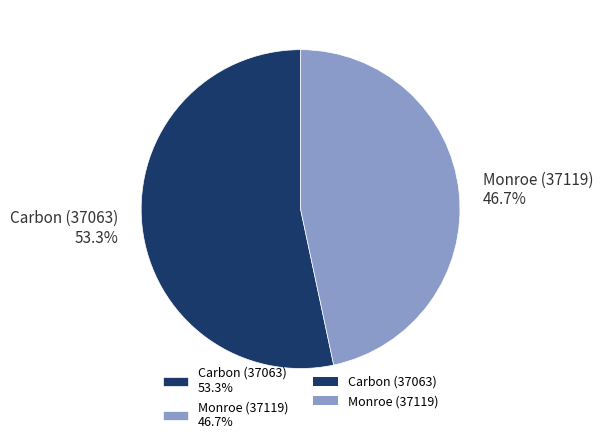

What is the ratio of the value at Monroe (37119) to the value at Carbon (37063)?

0.9